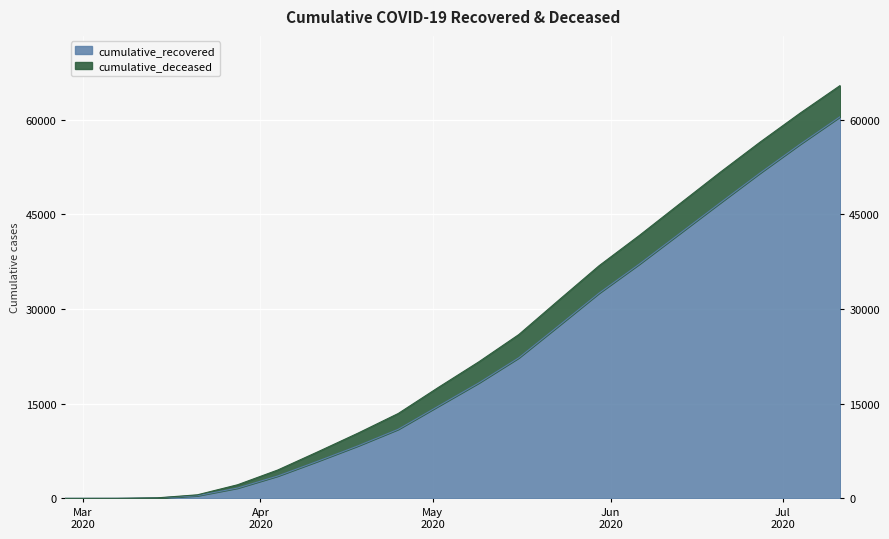

What is the label of the 19th point from the left?

2020-07-04